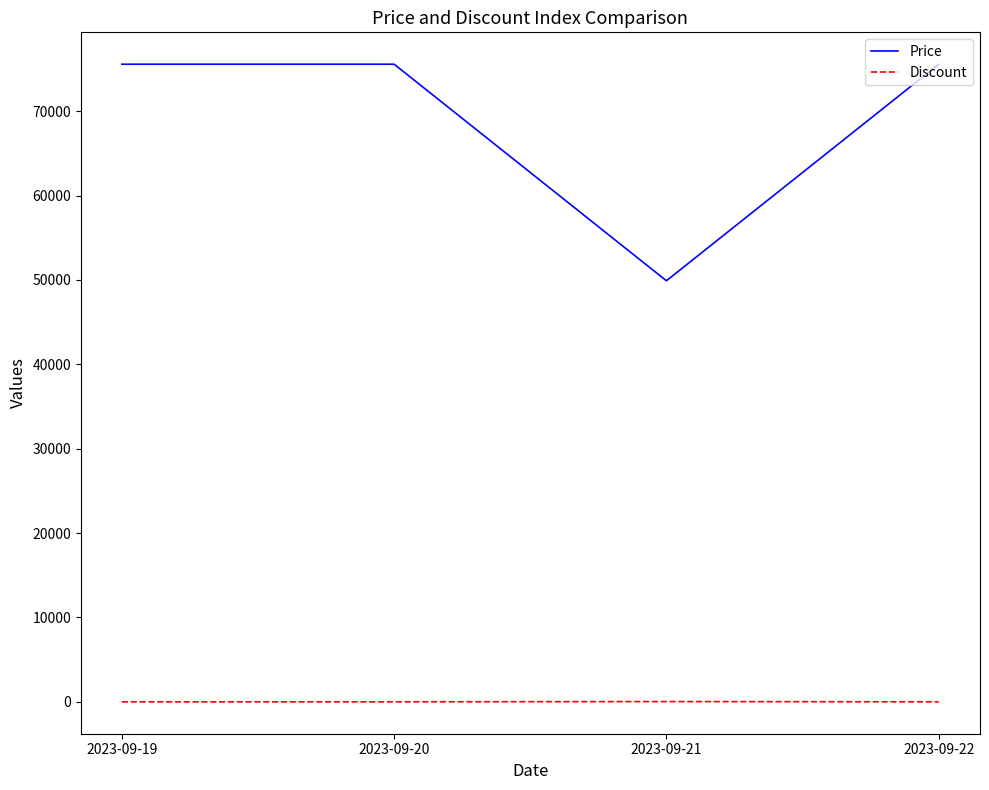

Which series has the largest total across all categories?

Price